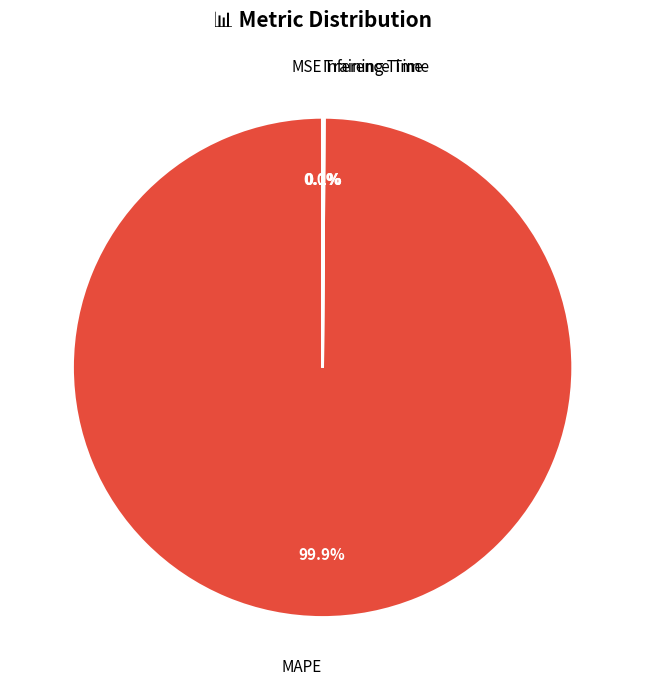

How many segments does this pie chart have?

4